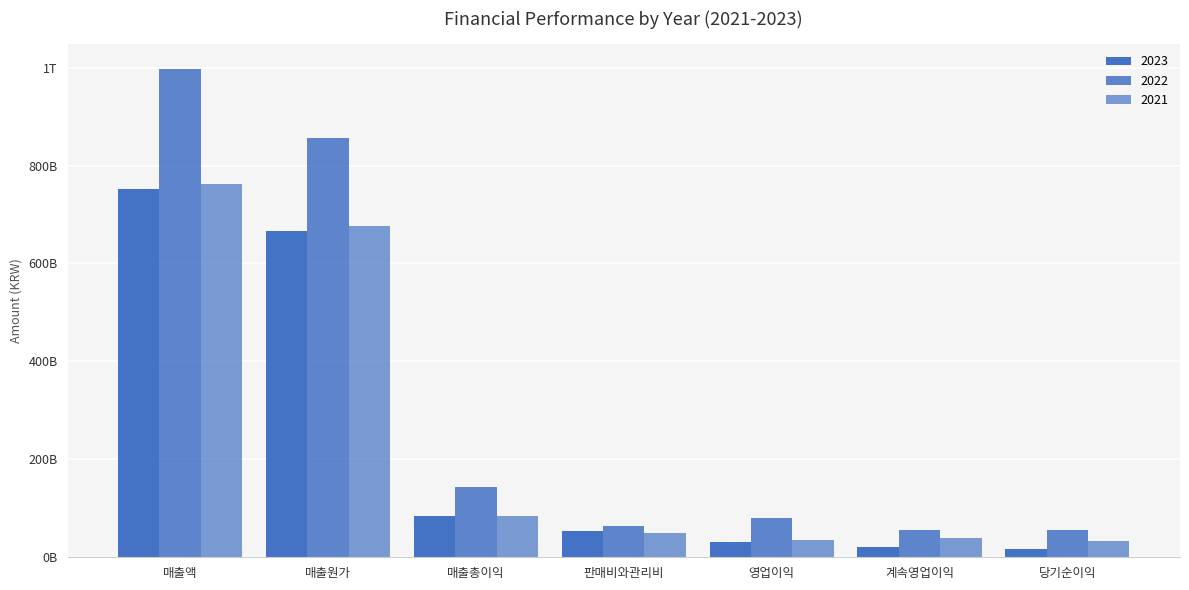

Does the chart contain any negative values?

No